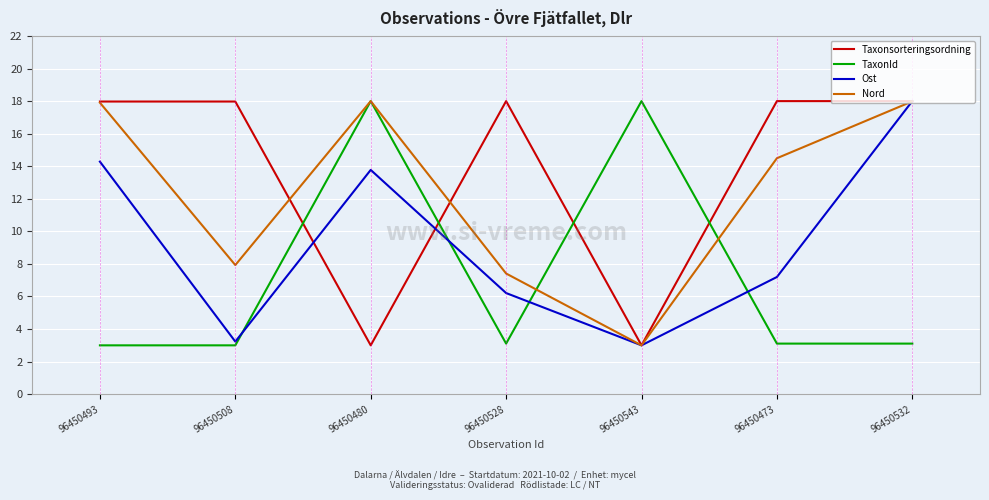

What is the lowest value of the Taxonsorteringsordning series?

3.0